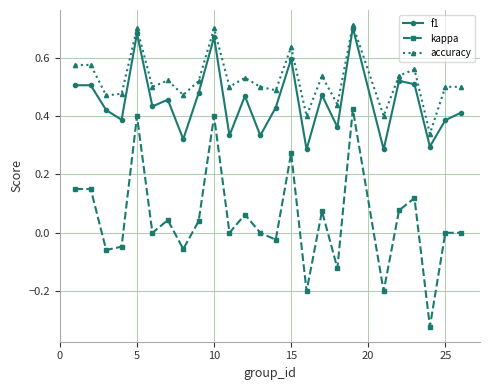

Rank the series by their average value, from highest to lowest.

accuracy, f1, kappa